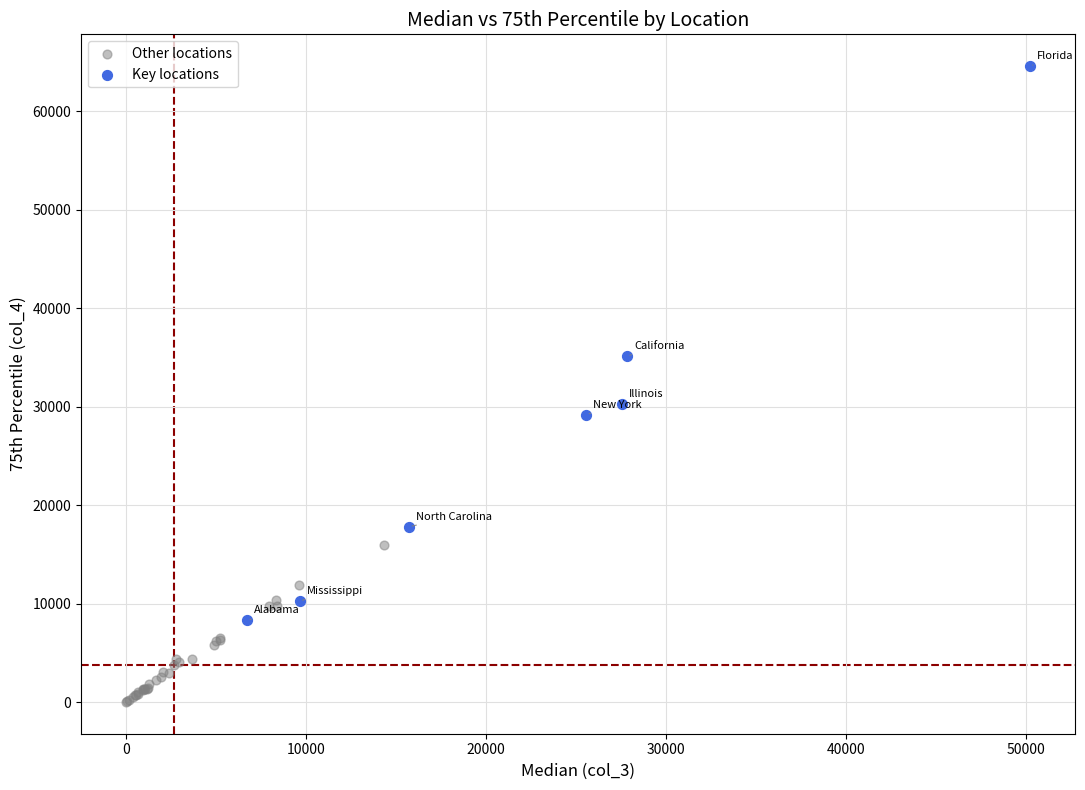

Which series has the largest Y range (max minus min)?

Key locations